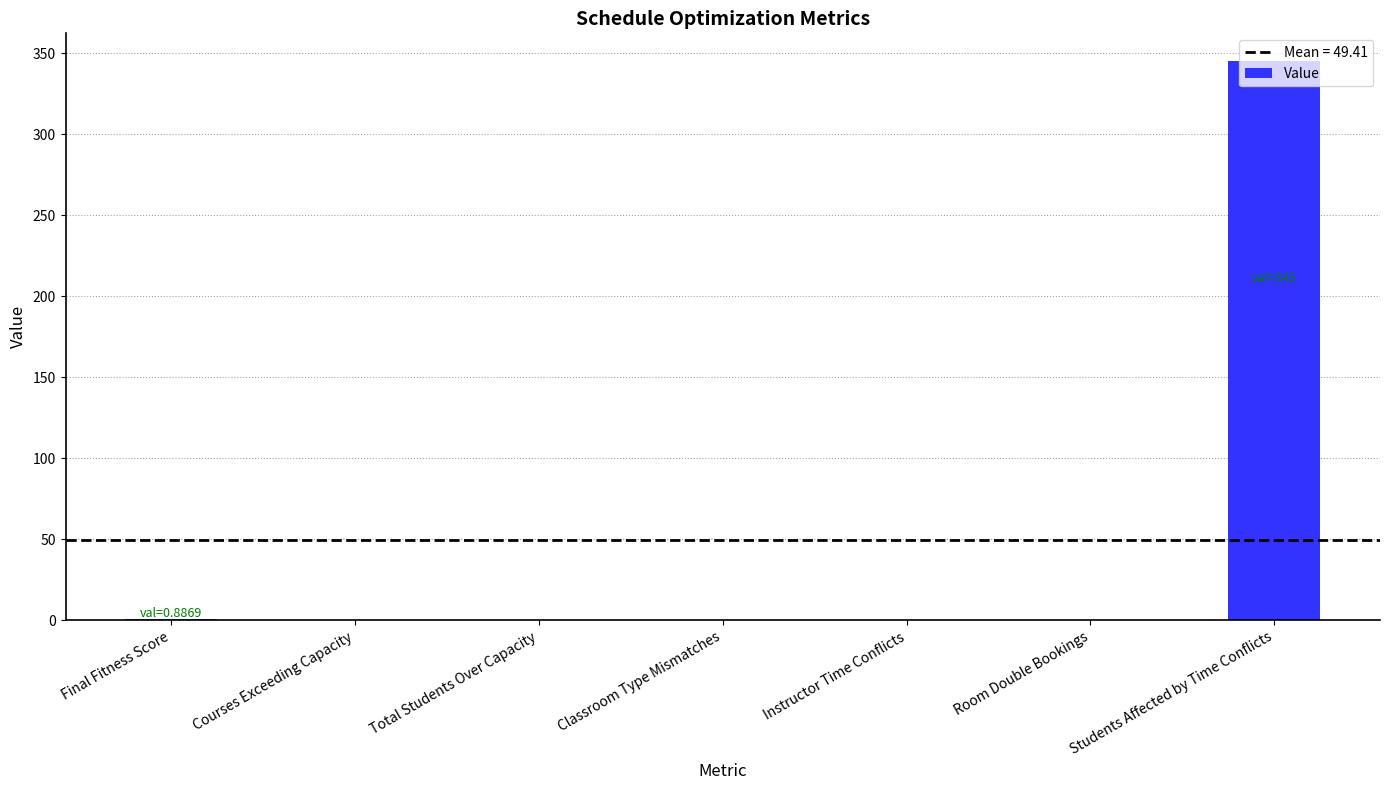

Count the number of data series in this chart.

1